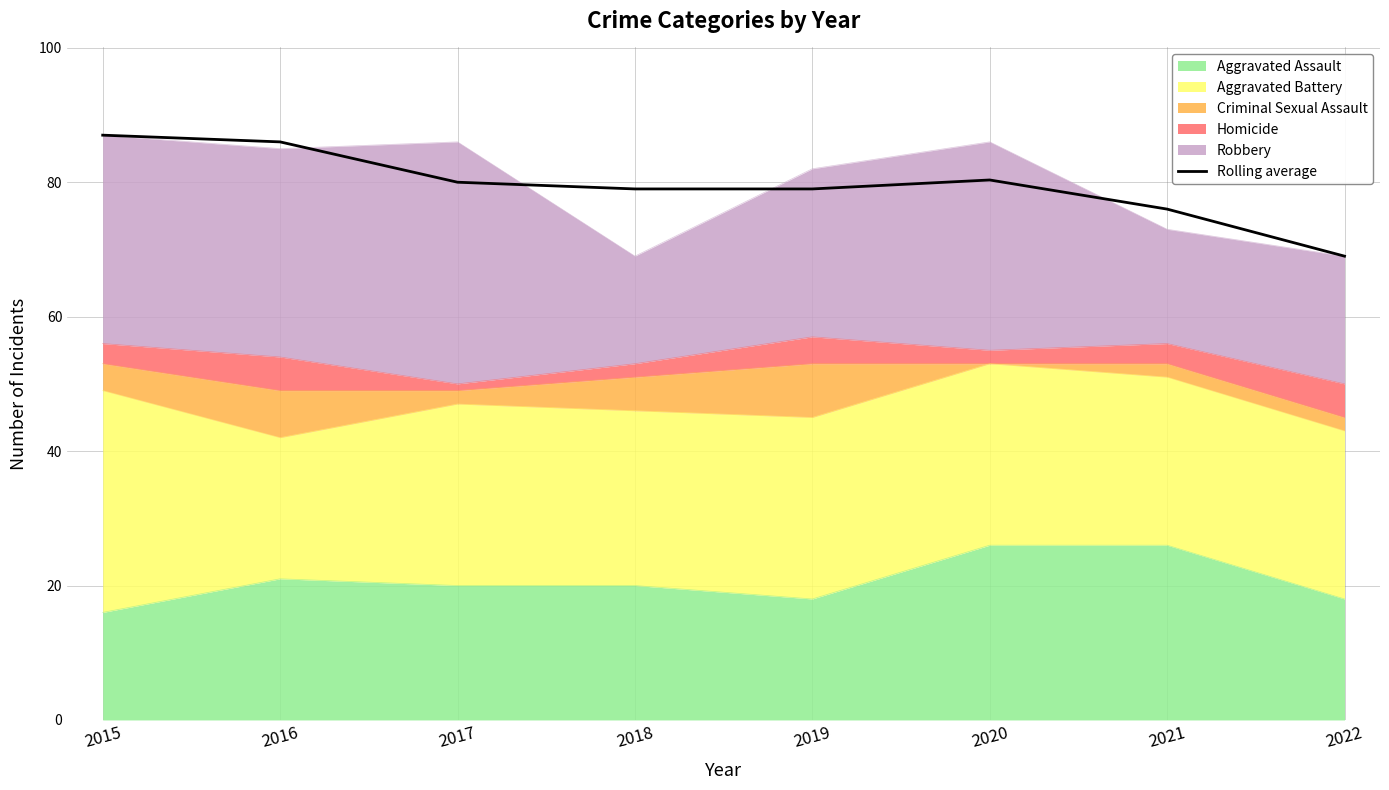

How many interior local peaks (higher than both neighbors) does the data have?

1